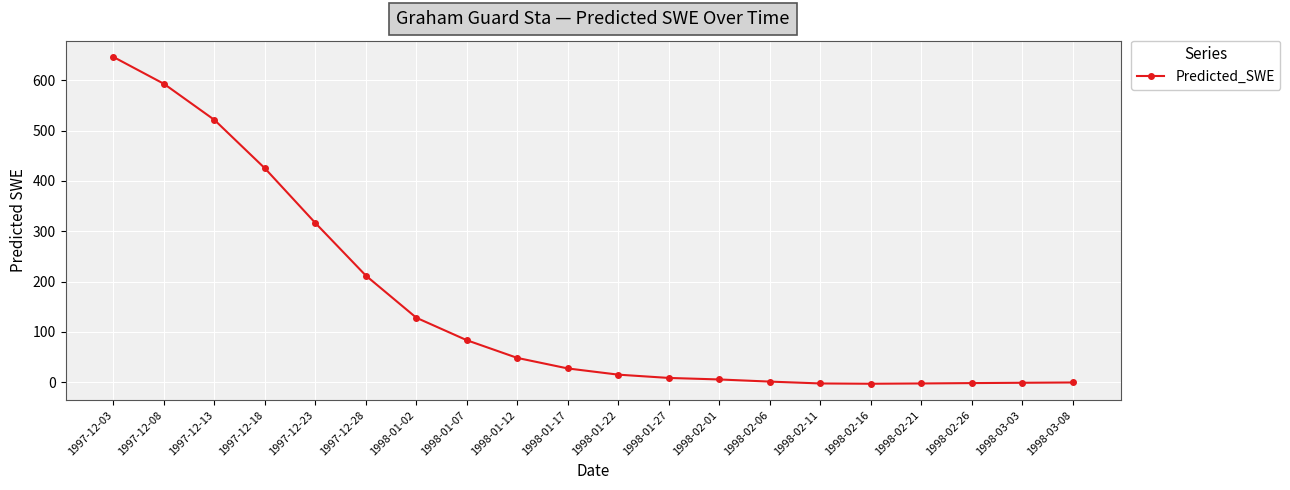

The chart shows a value of 663.8 at 1997-12-18. True or false?

False